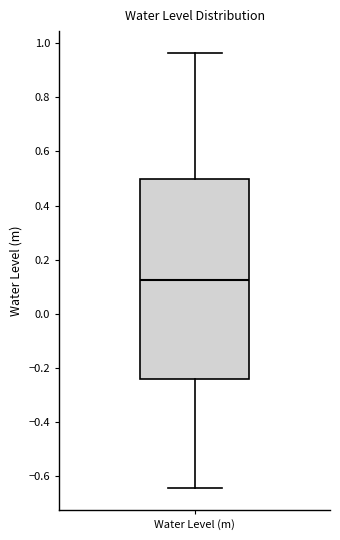

Where does the median line of the box for Water Level (m) sit on the y-axis? The values are not printed on the chart, so give them approximately, as read against the axis.

0.12